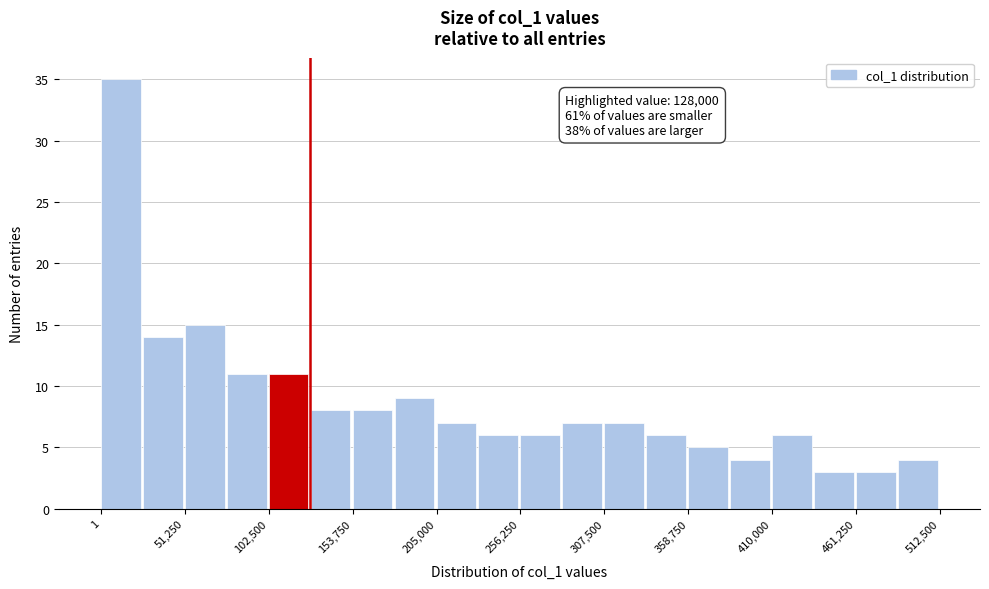

Around what value on the x-axis is the tallest bar? Give the approximate position of its centre, as read against the axis.

10000